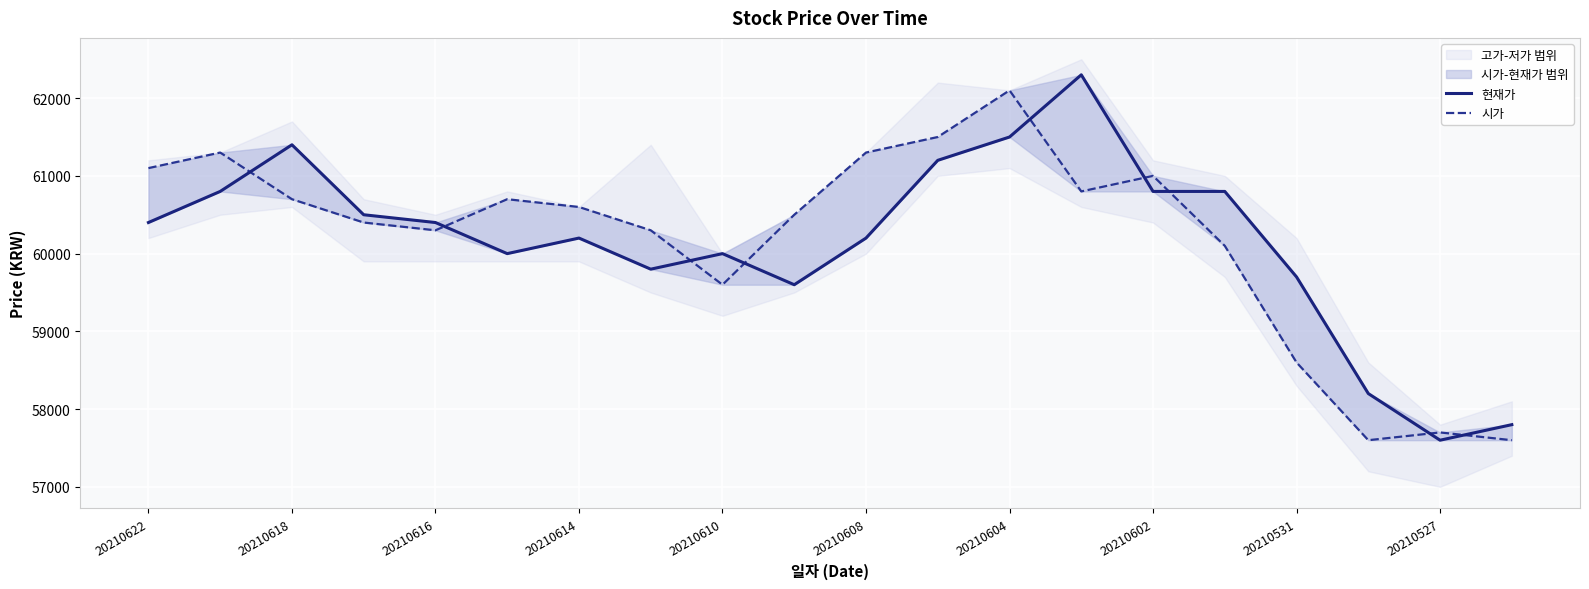

What is the difference between the highest and lowest values at 20210531?

1100